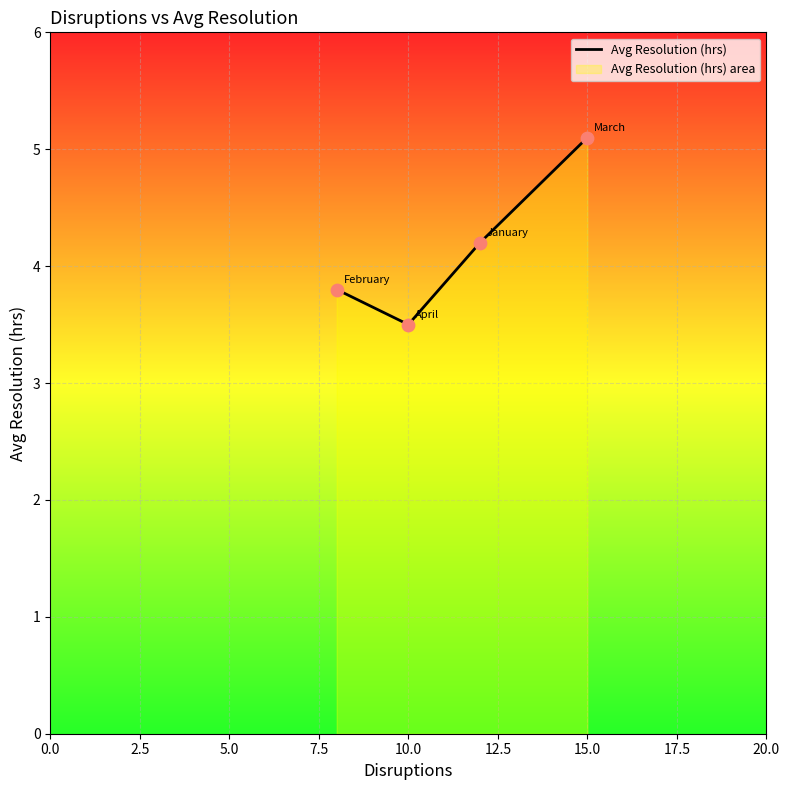

How many interior local valleys (lower than both neighbors) does the data have?

1